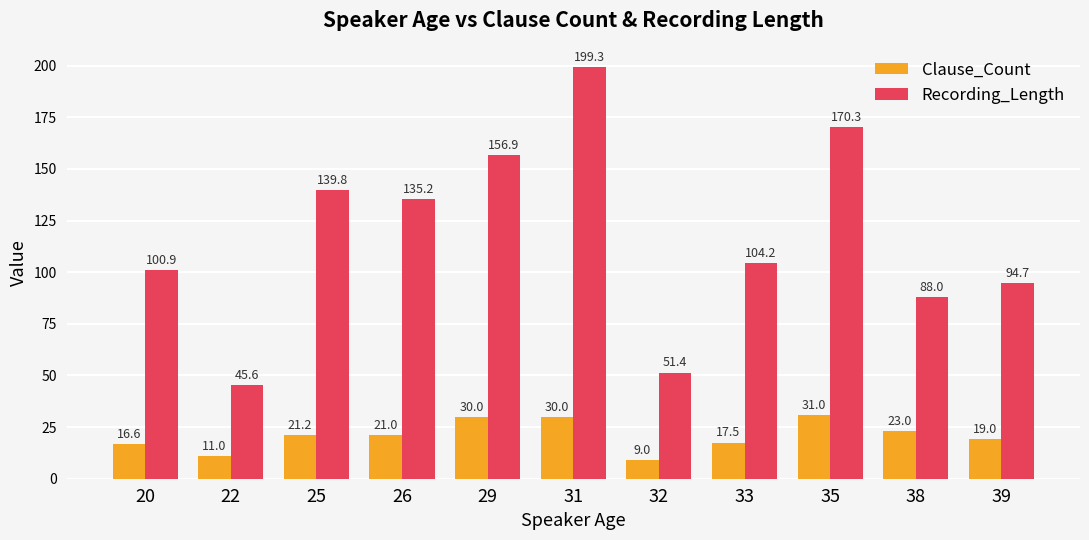

List the series in order of their peak value, highest first.

Recording_Length, Clause_Count